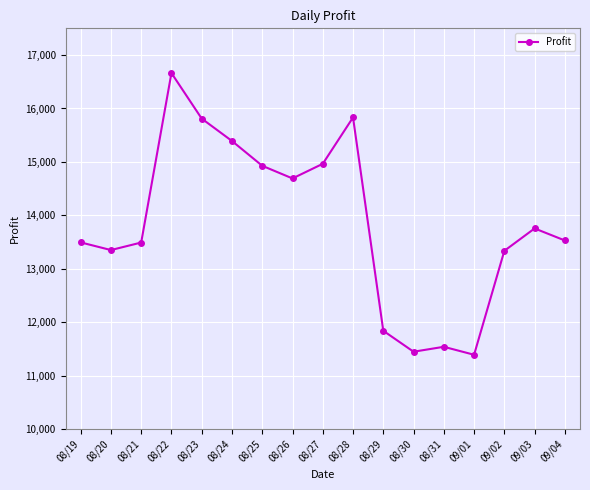

The chart shows a value of 16663.1 at 08/22. True or false?

True